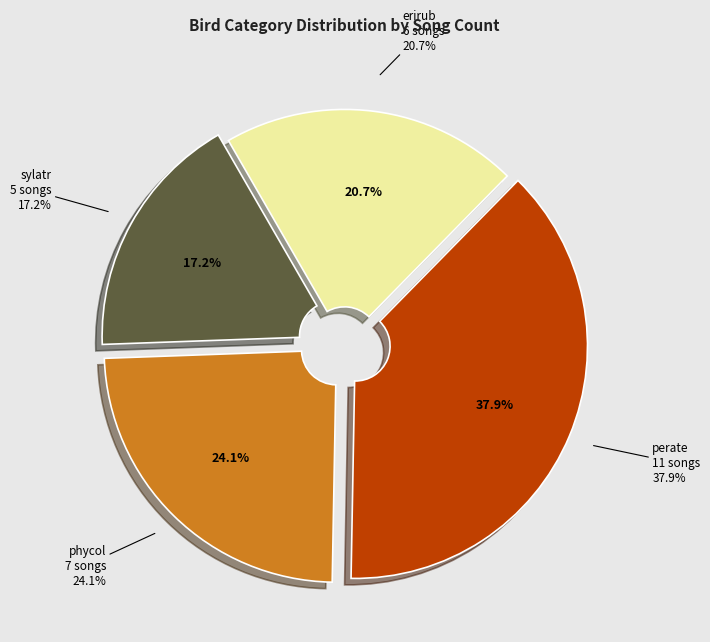

Which slice is the smallest?

sylatr